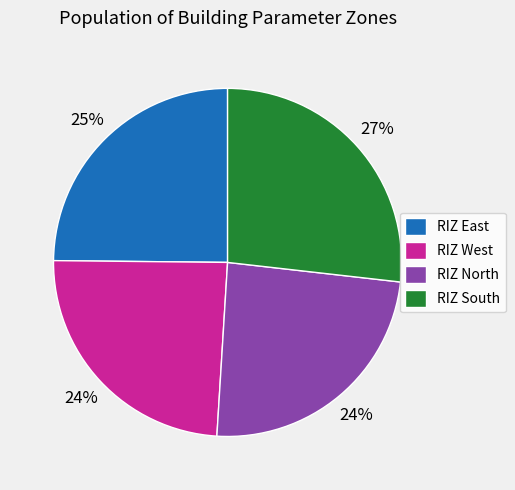

Is it true that RIZ South is 27% of the pie?

True